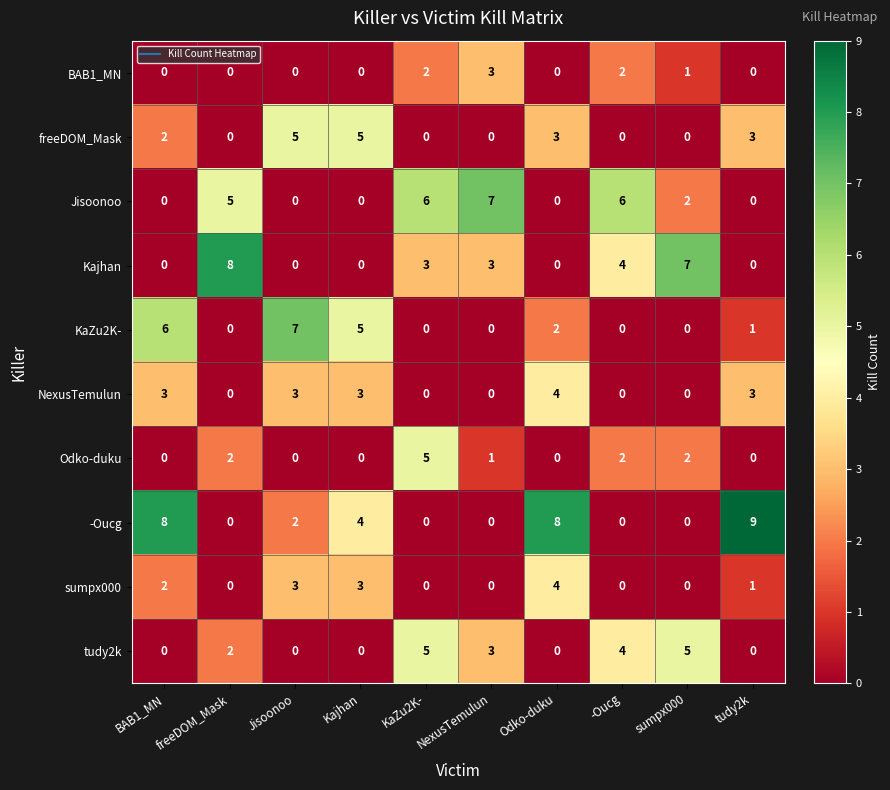

What is the average value of the Jisoonoo series?

3